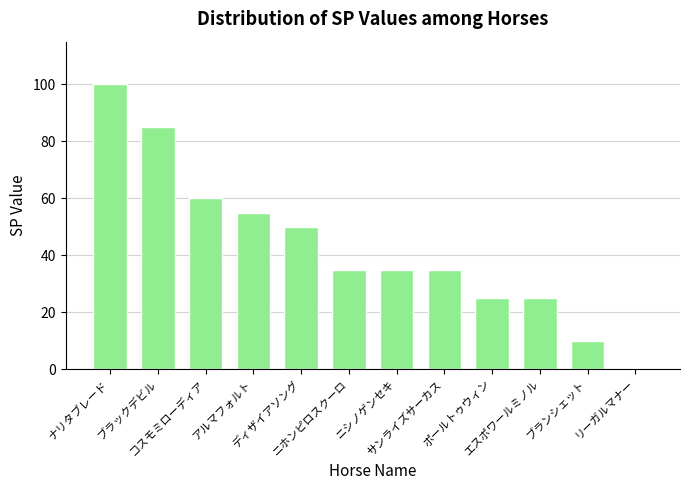

True or false: the data shows 35 at ニホンピロスクーロ.

True